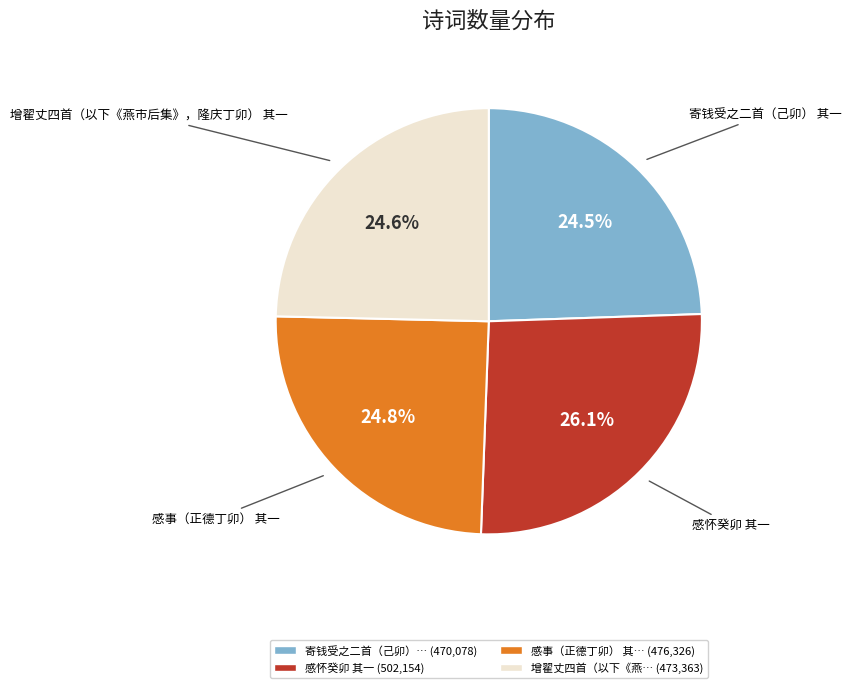

Is there any slice that represents more than half of the pie?

No